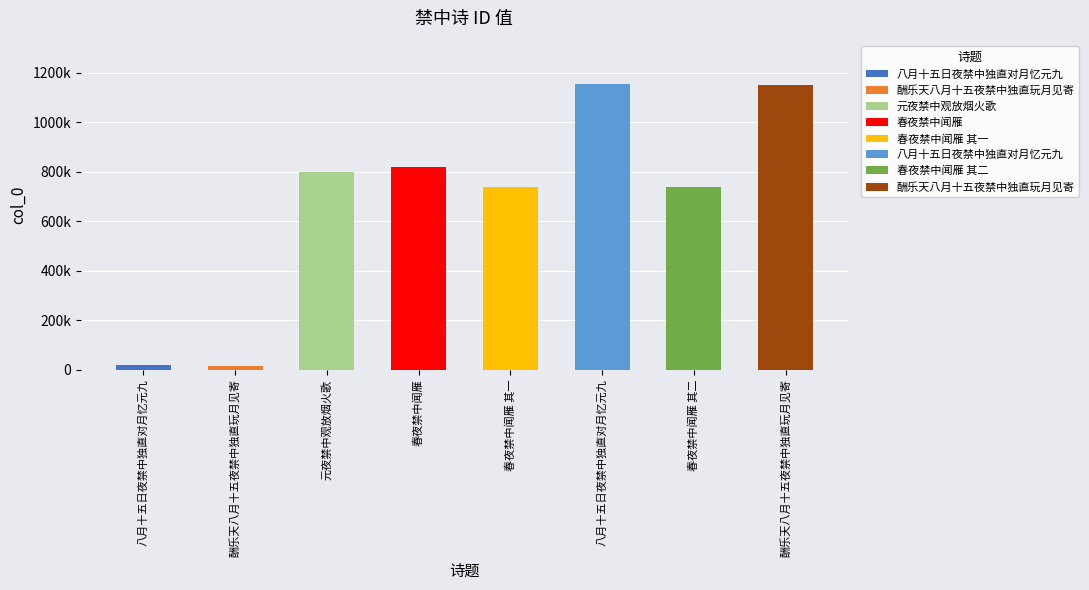

Are the bars grouped side by side (vs. stacked)?

No